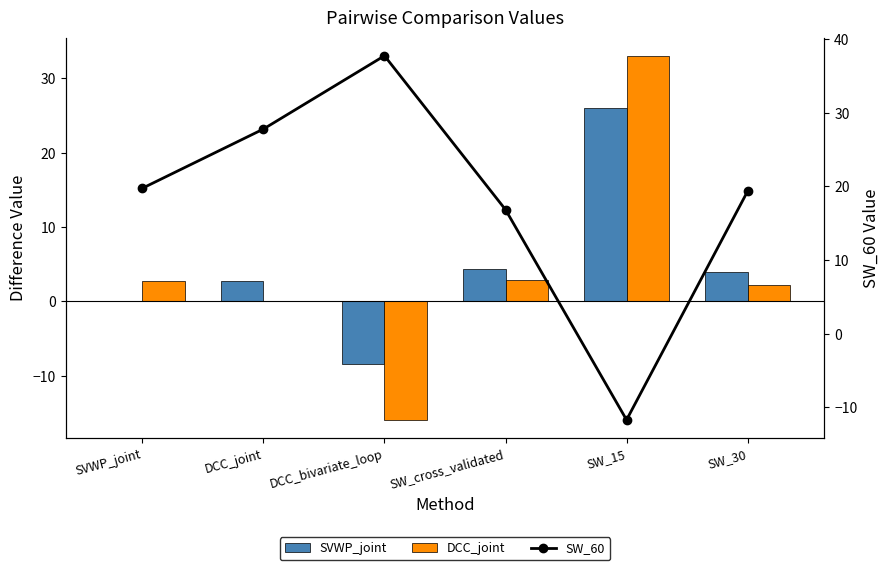

What is the label of the 1st bar from the right?

SW_30